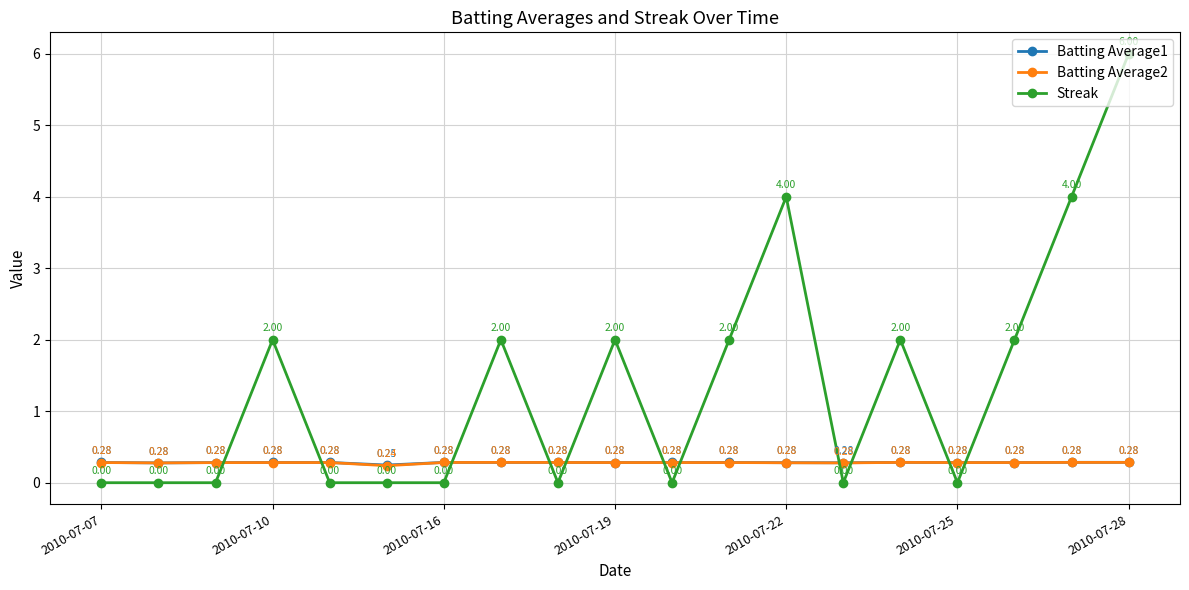

Which series ends up on top after the final intersection of Batting Average2 and Streak?

Streak